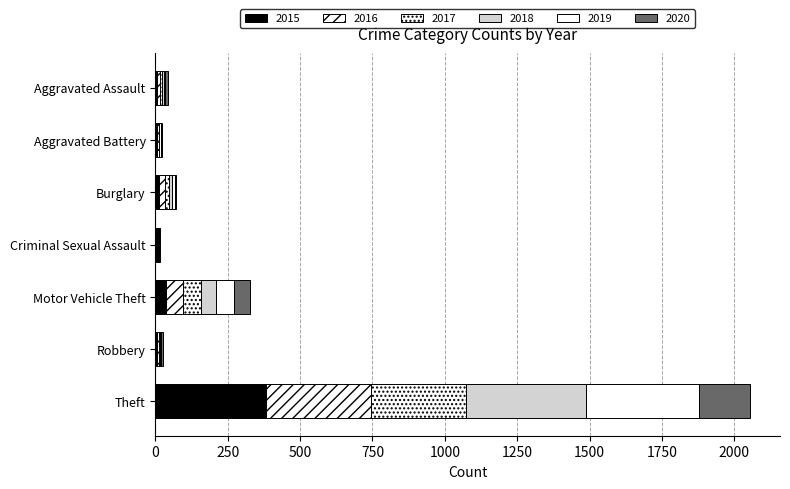

Reading right to left, what are all the values shown in this chart?

2015: Theft=382	Robbery=5	Motor Vehicle Theft=37	Criminal Sexual Assault=3	Burglary=13	Aggravated Battery=3	Aggravated Assault=6
2016: Theft=362	Robbery=6	Motor Vehicle Theft=57	Criminal Sexual Assault=4	Burglary=19	Aggravated Battery=4	Aggravated Assault=9
2017: Theft=329	Robbery=5	Motor Vehicle Theft=64	Criminal Sexual Assault=2	Burglary=14	Aggravated Battery=5	Aggravated Assault=9
2018: Theft=414	Robbery=3	Motor Vehicle Theft=50	Criminal Sexual Assault=3	Burglary=13	Aggravated Battery=2	Aggravated Assault=7
2019: Theft=391	Robbery=2	Motor Vehicle Theft=63	Criminal Sexual Assault=2	Burglary=9	Aggravated Battery=6	Aggravated Assault=4
2020: Theft=177	Robbery=6	Motor Vehicle Theft=57	Criminal Sexual Assault=1	Burglary=3	Aggravated Battery=4	Aggravated Assault=7